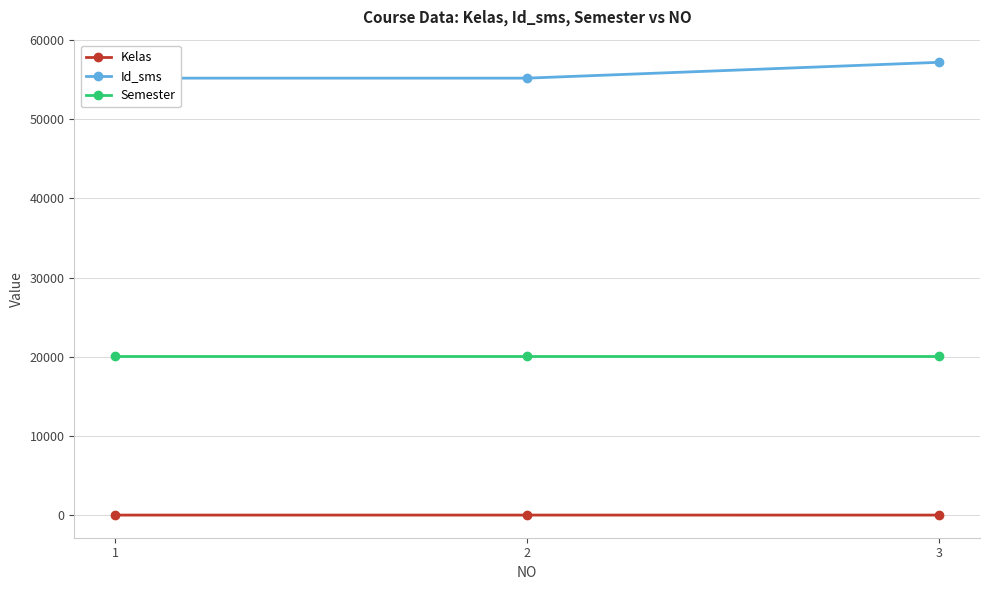

Which series has the widest spread of values?

Id_sms